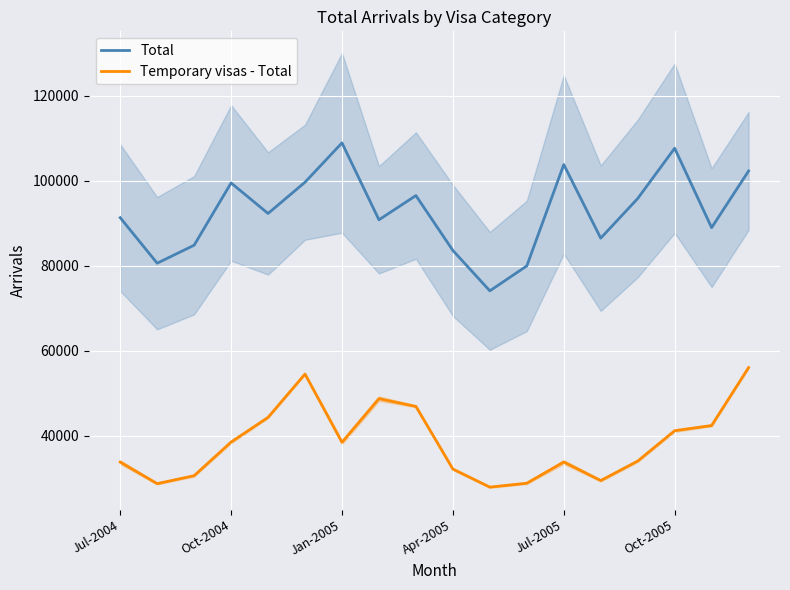

Which series has the largest range (max minus min)?

Total